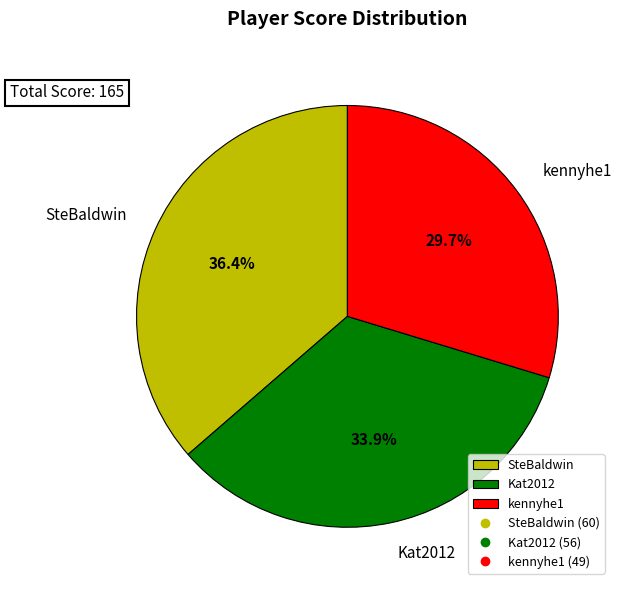

How many segments does this pie chart have?

3